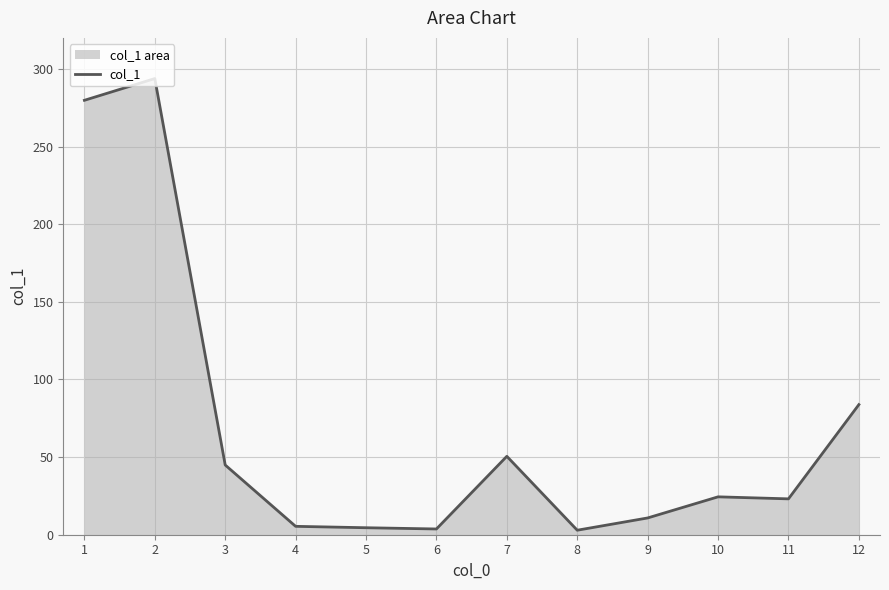

What is the sum of all values?

827.6